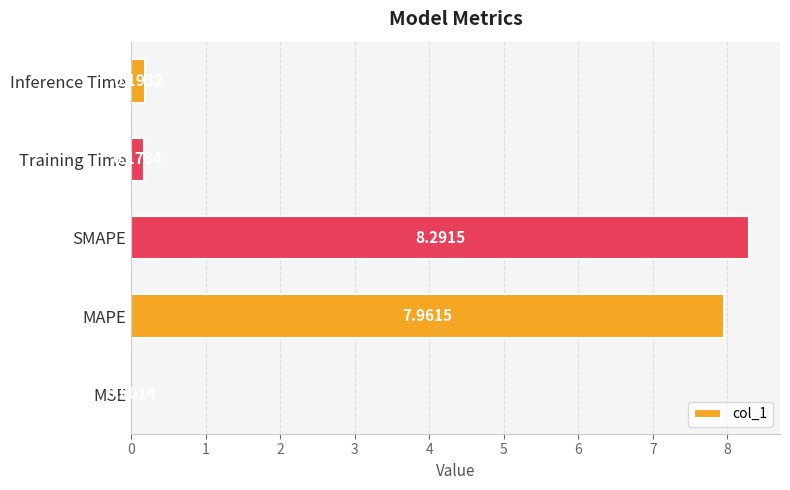

Which label corresponds to the largest value in the chart?

SMAPE